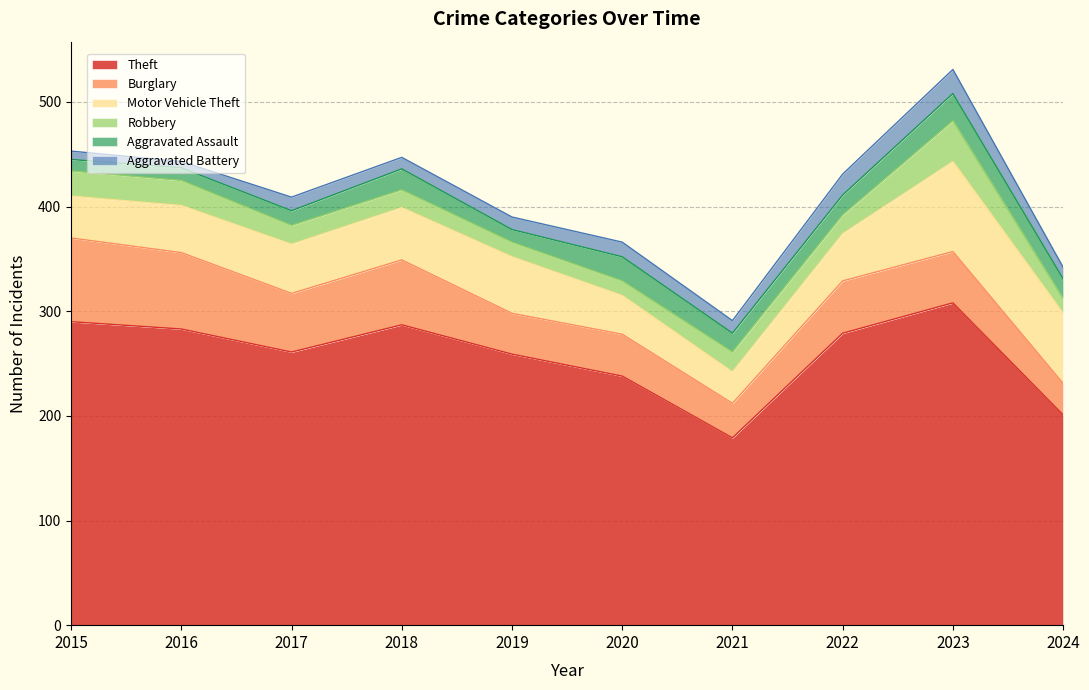

At how many categories does at least one series exceed 174?

10